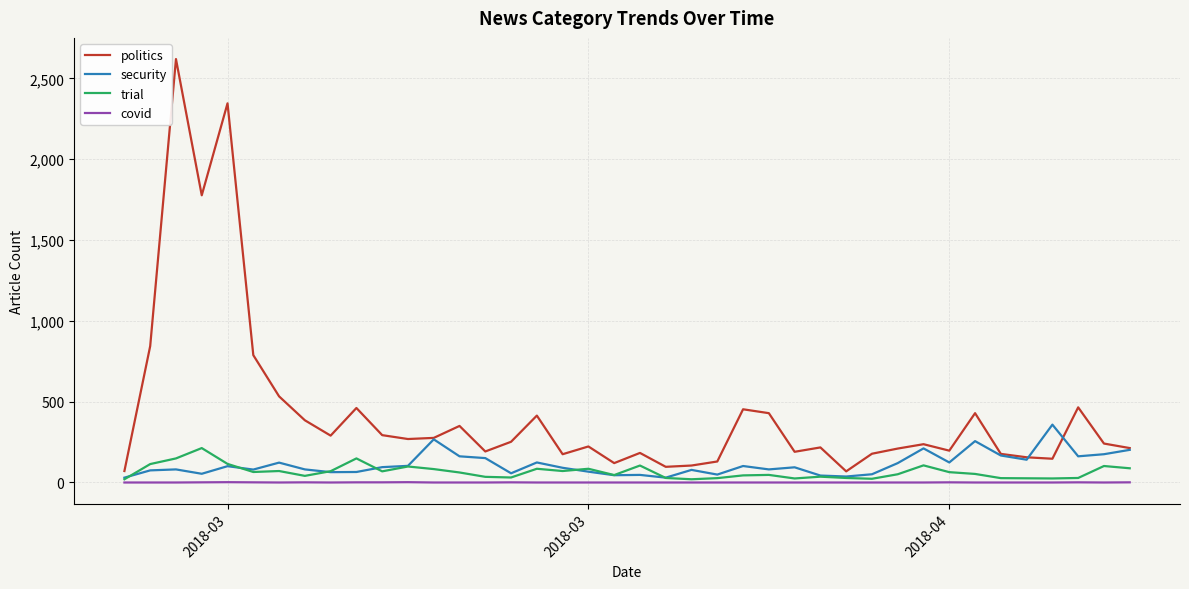

True or false: politics and covid cross at least once.

False